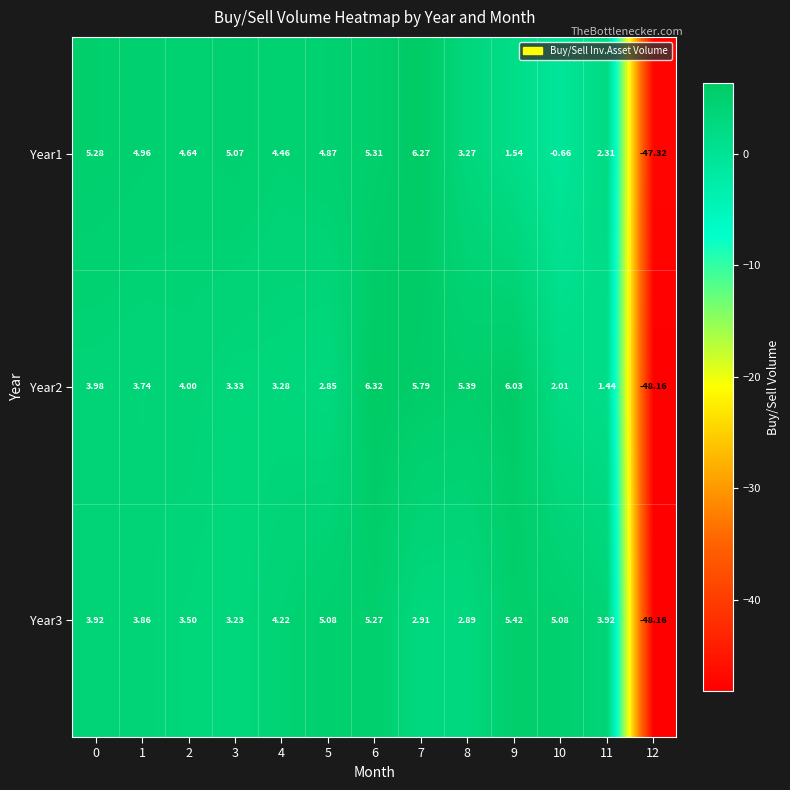

How many data points does each series have?

13